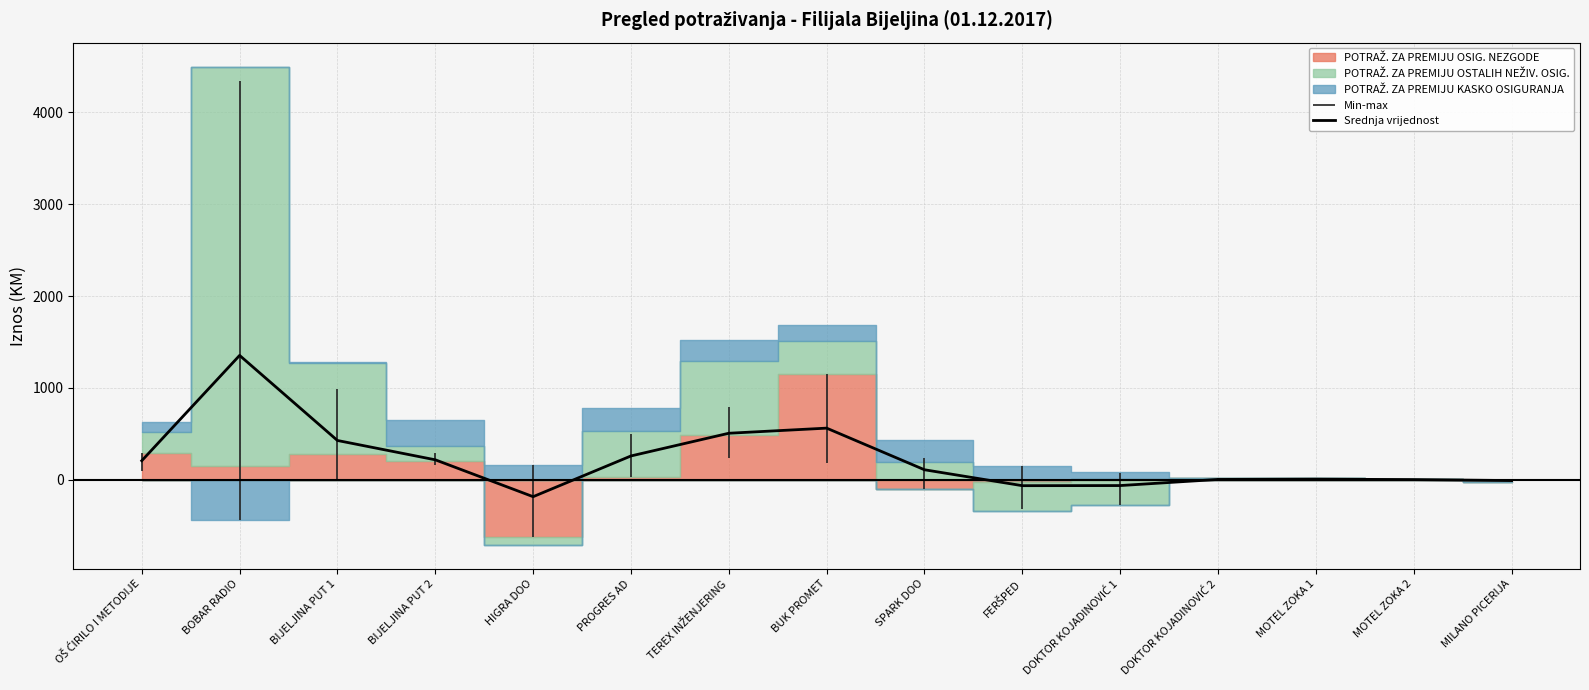

Rank the categories by value from lowest to highest.

HIGRA DOO, FERŠPED, DOKTOR KOJADINOVIĆ 1, MILANO PICERIJA, MOTEL ZOKA 2, DOKTOR KOJADINOVIĆ 2, MOTEL ZOKA 1, SPARK DOO, OŠ ĆIRILO I METODIJE, BIJELJINA PUT 2, PROGRES AD, BIJELJINA PUT 1, TEREX INŽENJERING, BUK PROMET, BOBAR RADIO